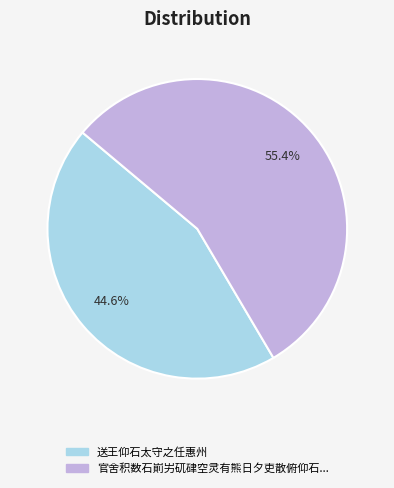

Does any single category account for the majority?

Yes